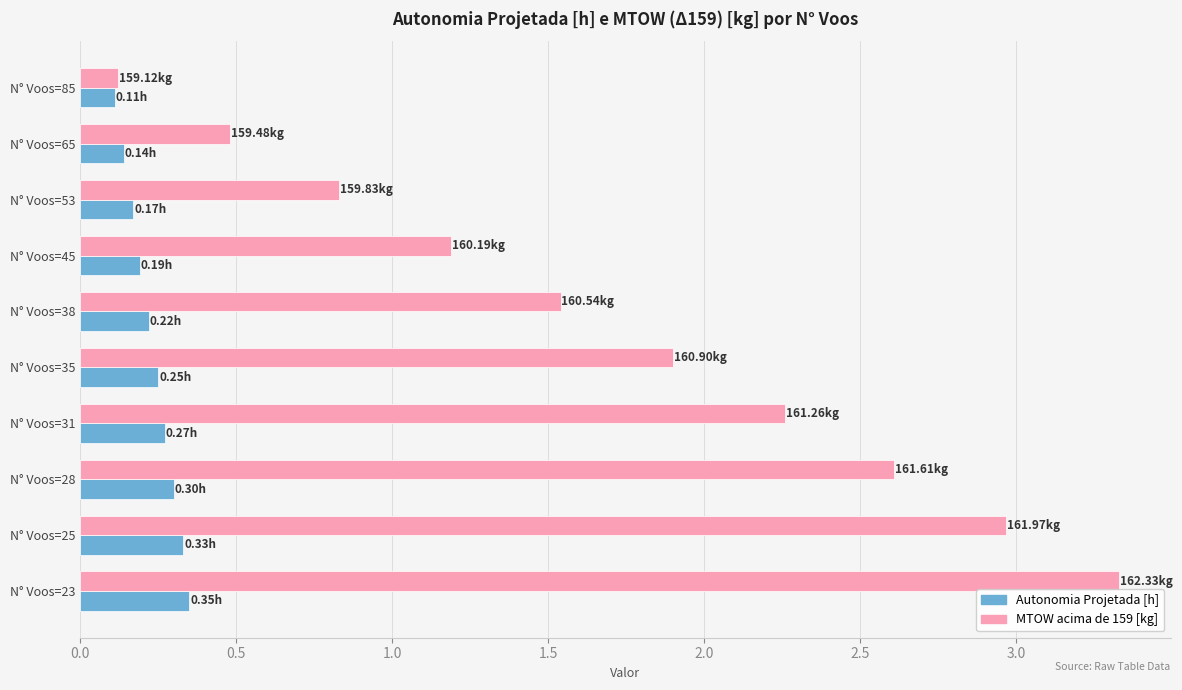

What is the difference between the MTOW acima de 159 [kg] values at N° Voos=65 and N° Voos=28?

2.1